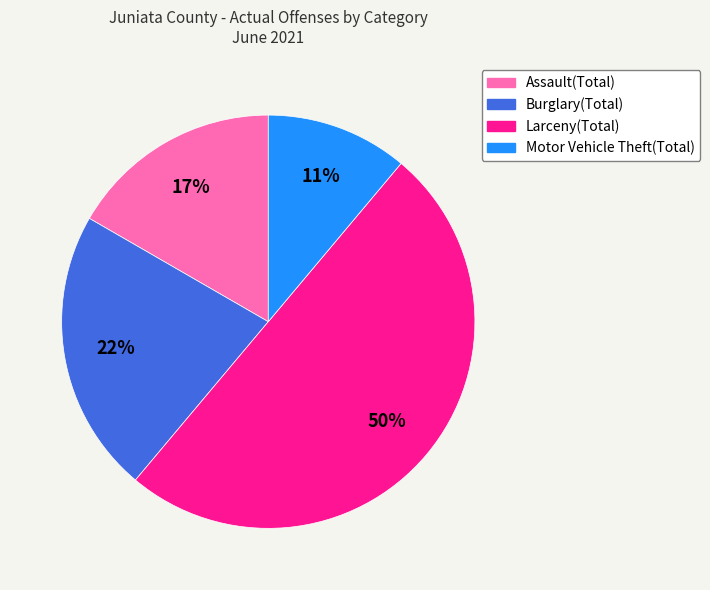

Do Burglary(Total) and Larceny(Total) together represent more than half of the pie?

Yes